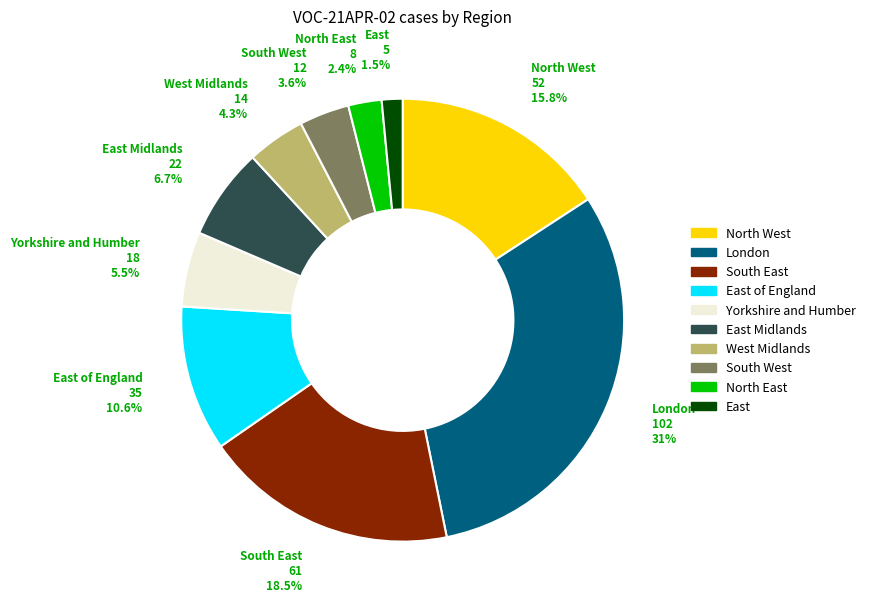

Count the number of slices in the pie.

10